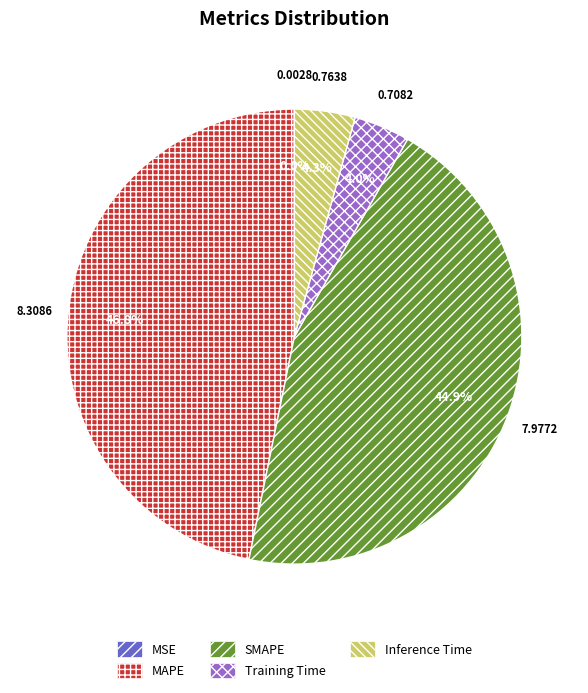

Is it true that MAPE is 47% of the pie?

True